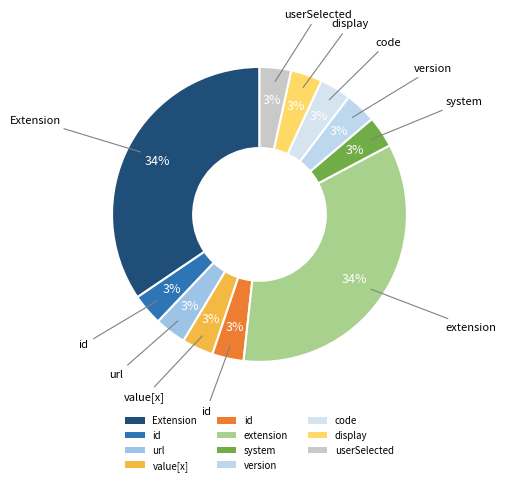

How many segments does this pie chart have?

11